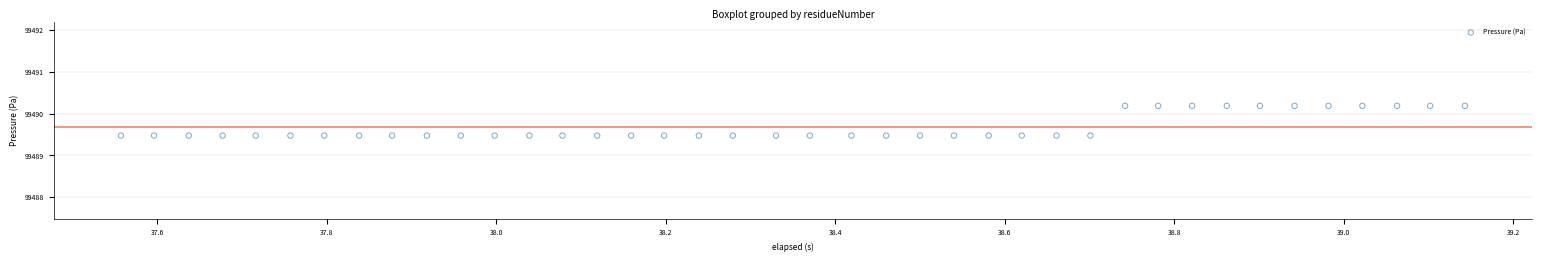

What is the range of X values (max minus min)?

1.6